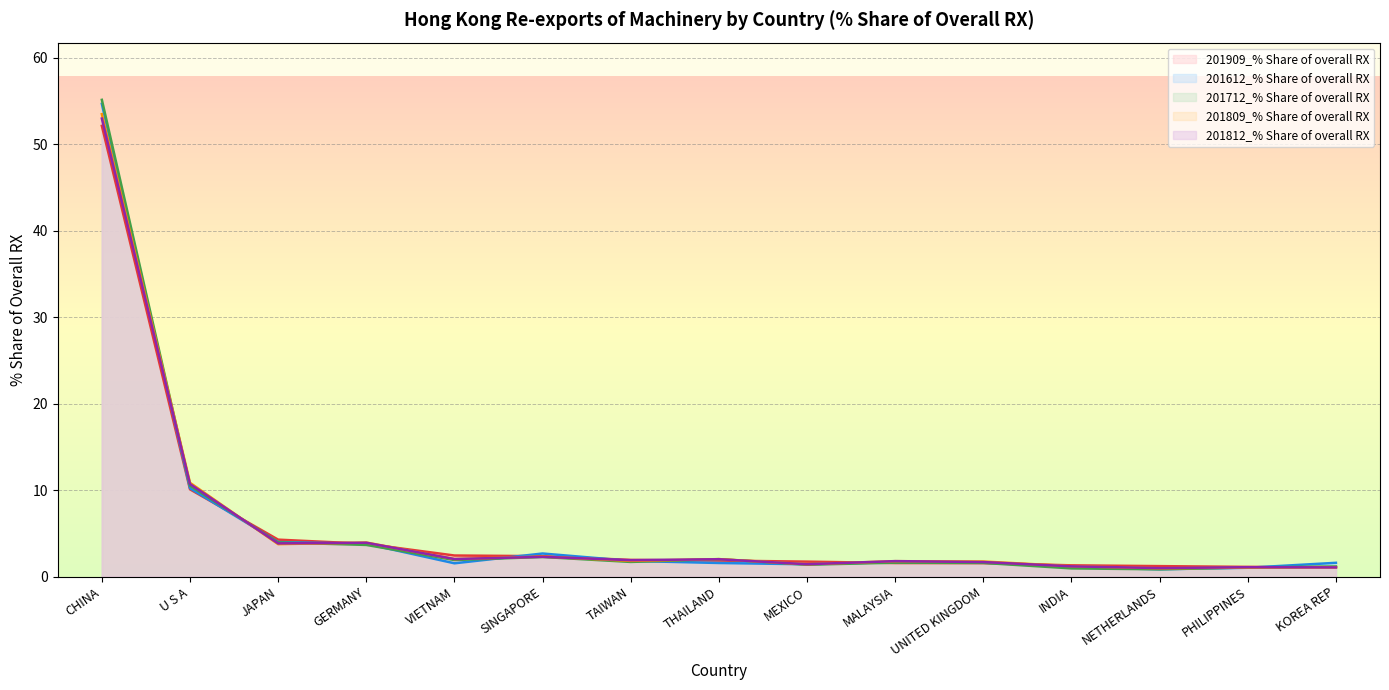

What position from the right is INDIA?

4